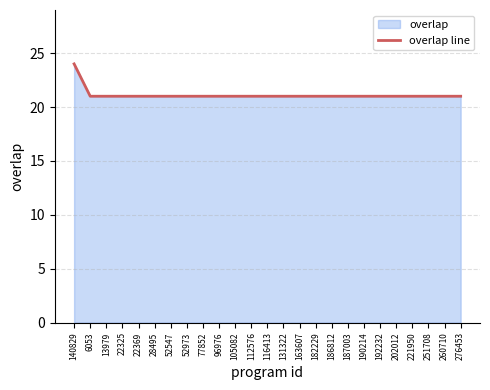

How many lines are shown in the chart?

1